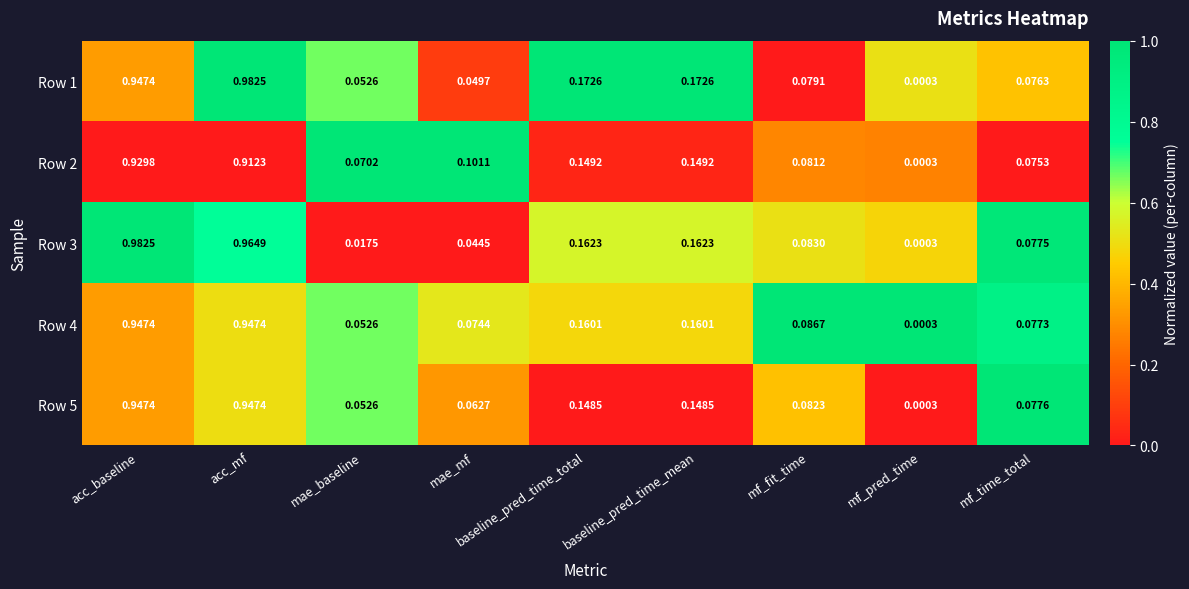

At which label is Row 3 closest to 0?

mf_pred_time